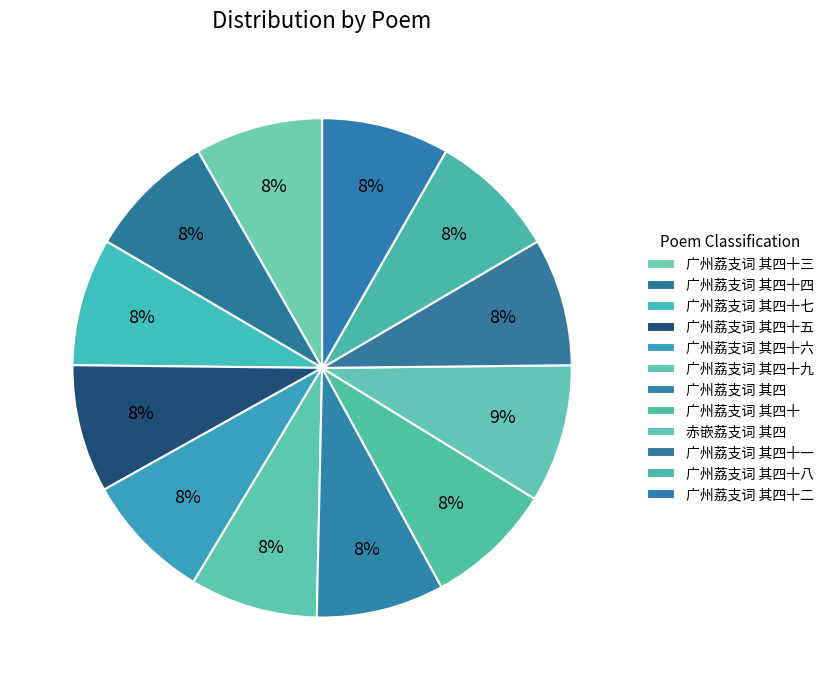

How many slices are in this pie chart?

12